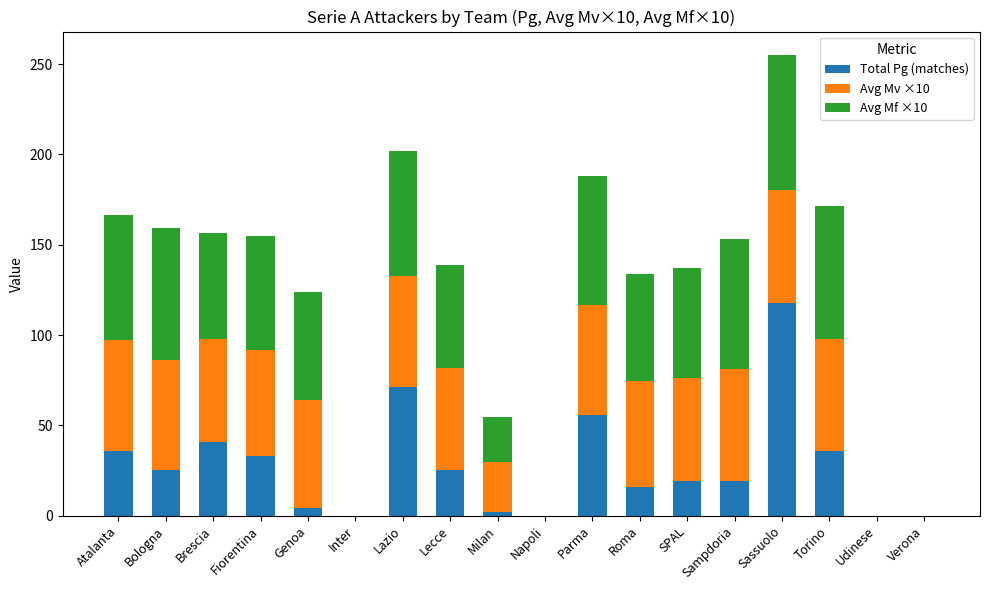

The Total Pg (matches) series shows 53.6 at Fiorentina. True or false?

False